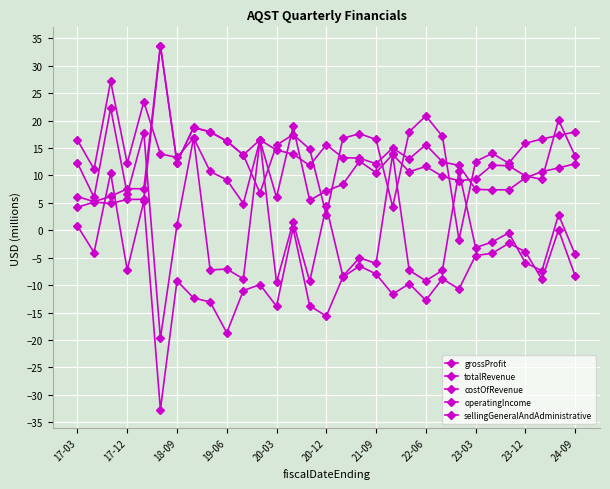

Which series has the largest total across all categories?

costOfRevenue